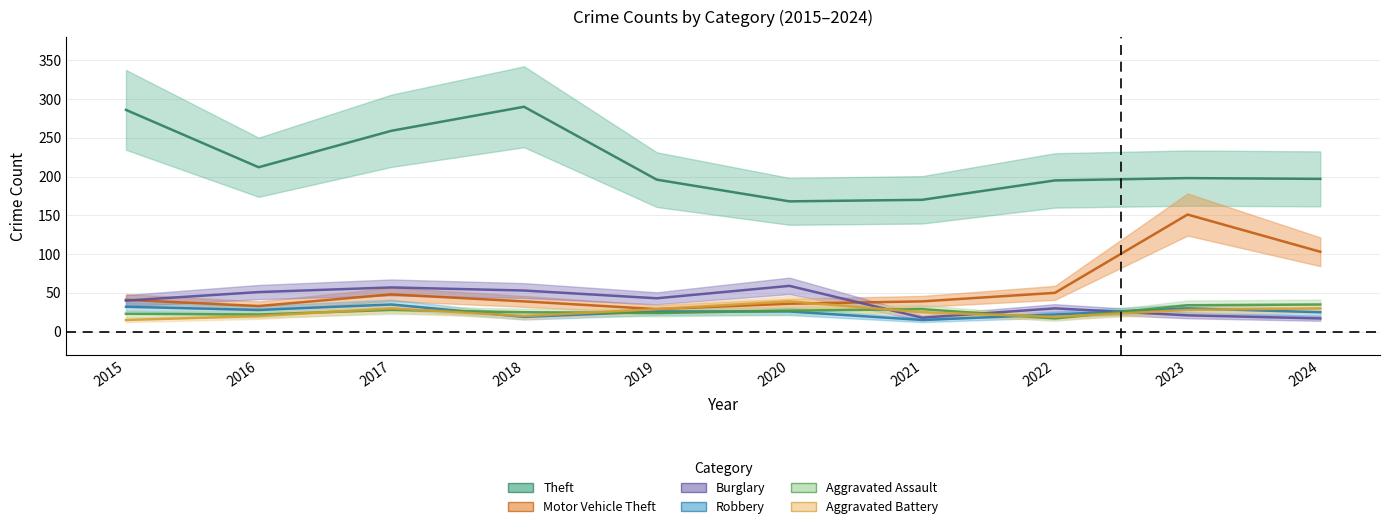

Does the chart display data point markers on the line(s)?

No